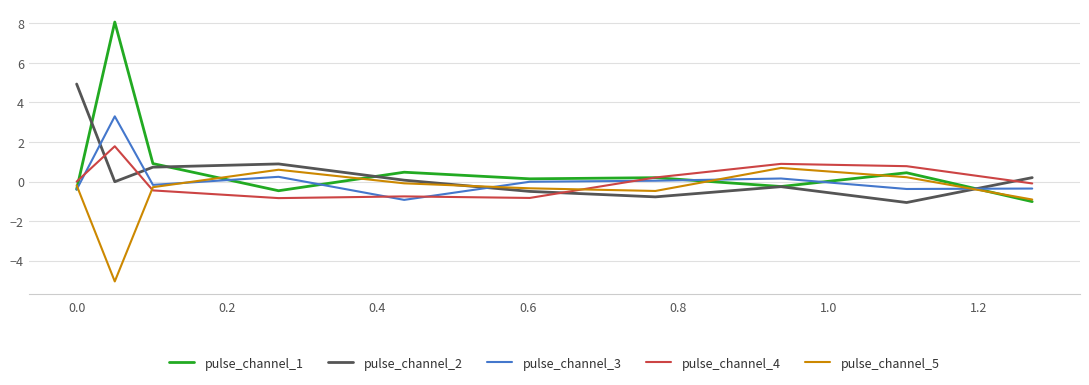

Which series has the widest spread of values?

pulse_channel_1